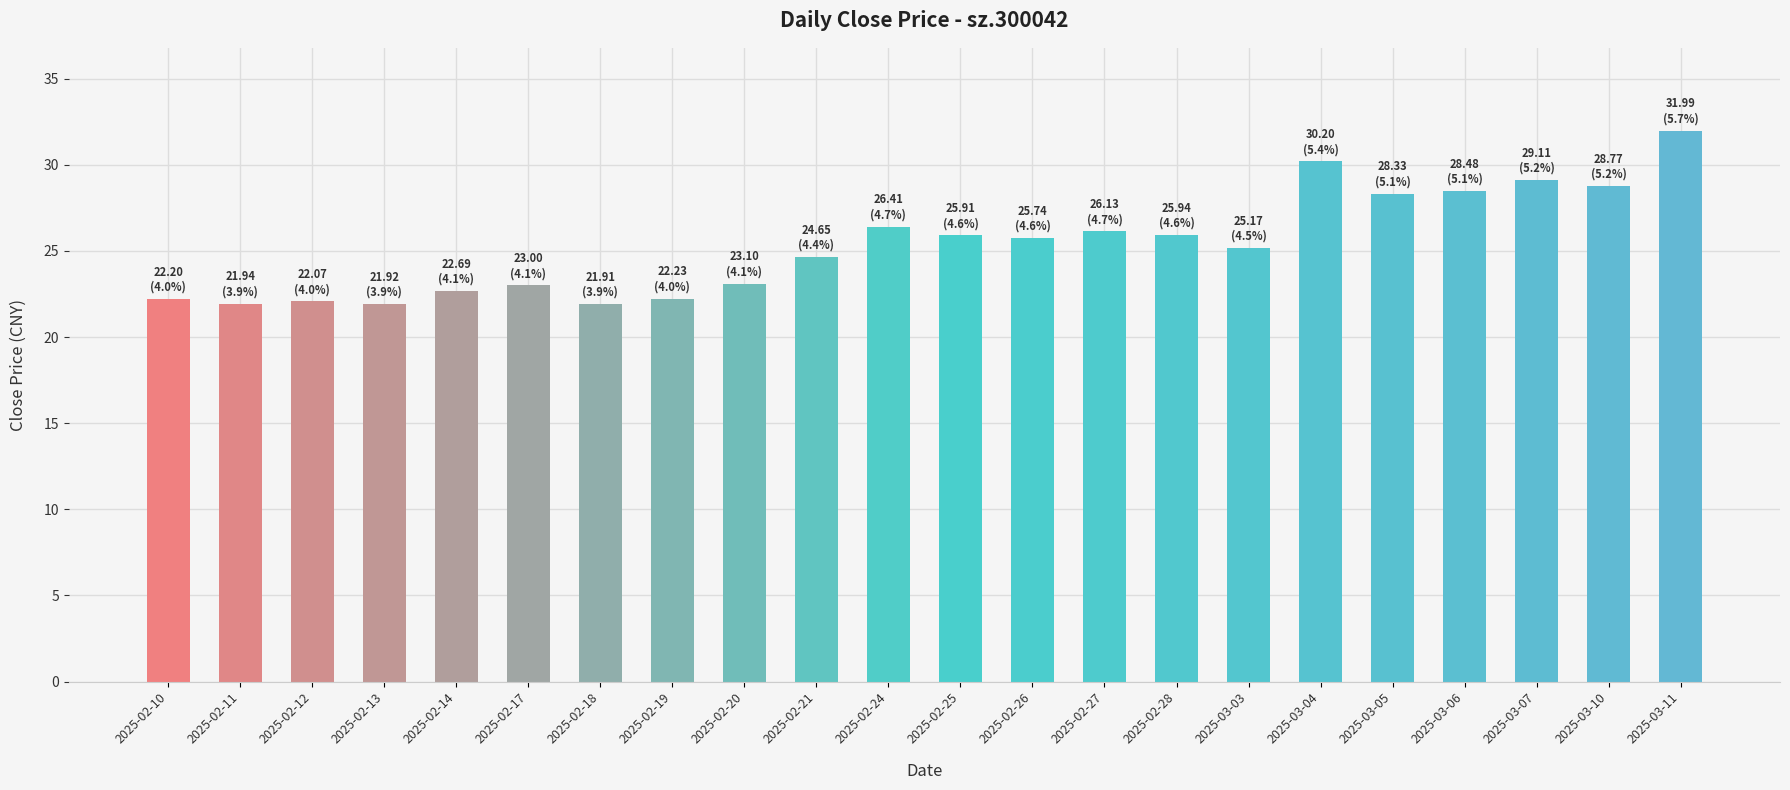

What is the smallest value displayed?

21.9